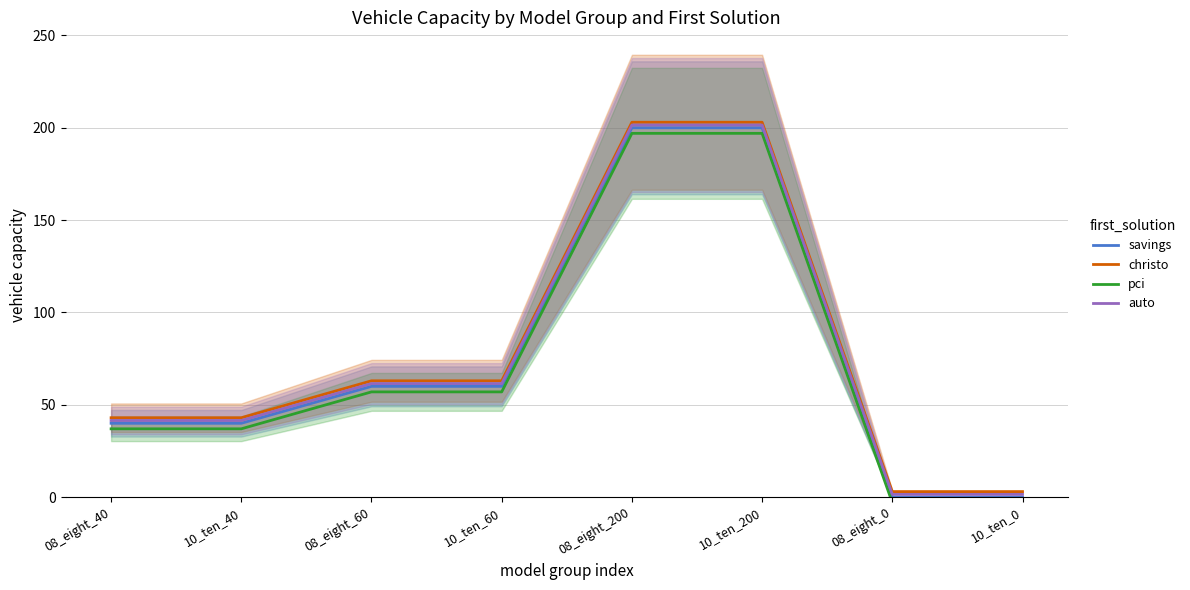

Between 08_eight_40 and 08_eight_60, which is larger?

08_eight_60